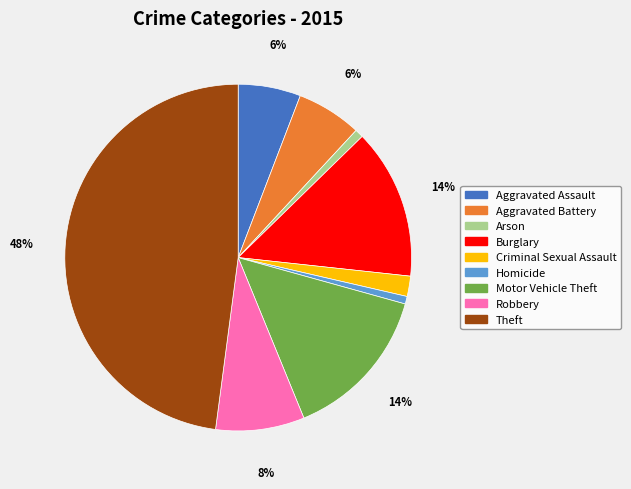

Between Arson and Aggravated Assault, which is larger?

Aggravated Assault